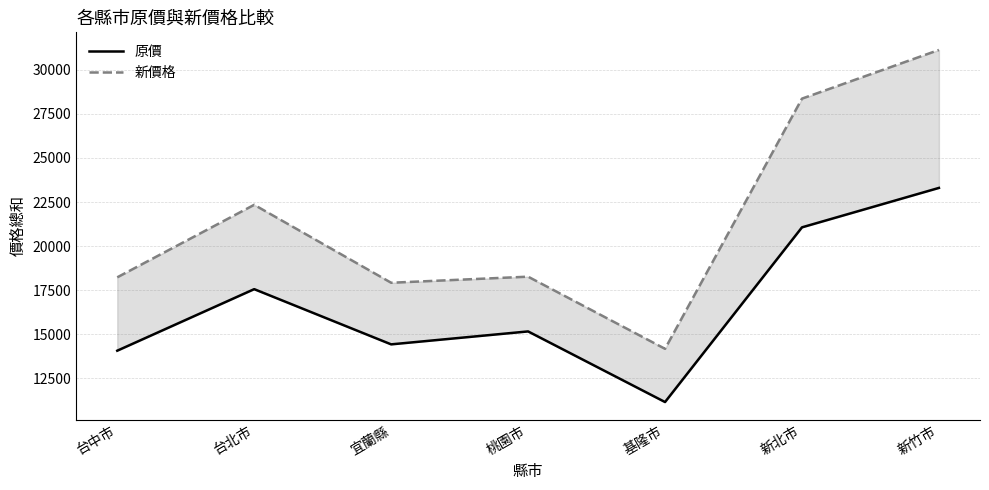

True or false: 原價 has a value of 17561 at 台北市.

True